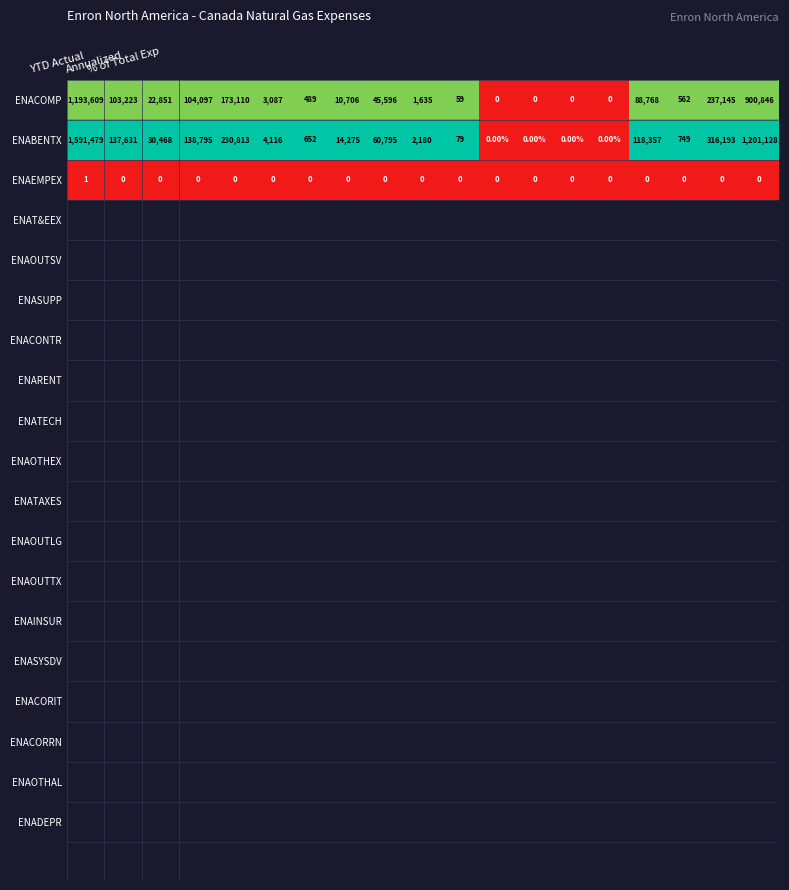

What is the difference between the maximum and second lowest values in the ENACOMP series?

1193609